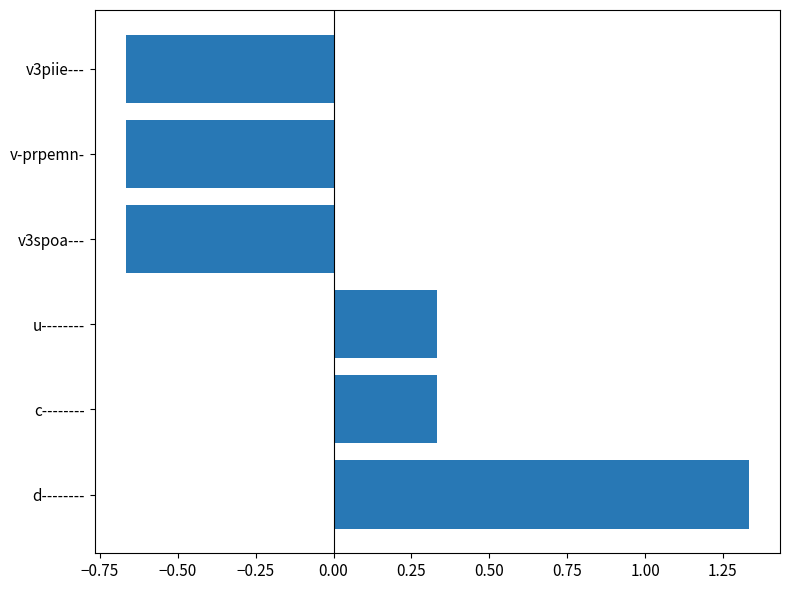

Which category has the highest value across all series?

d--------